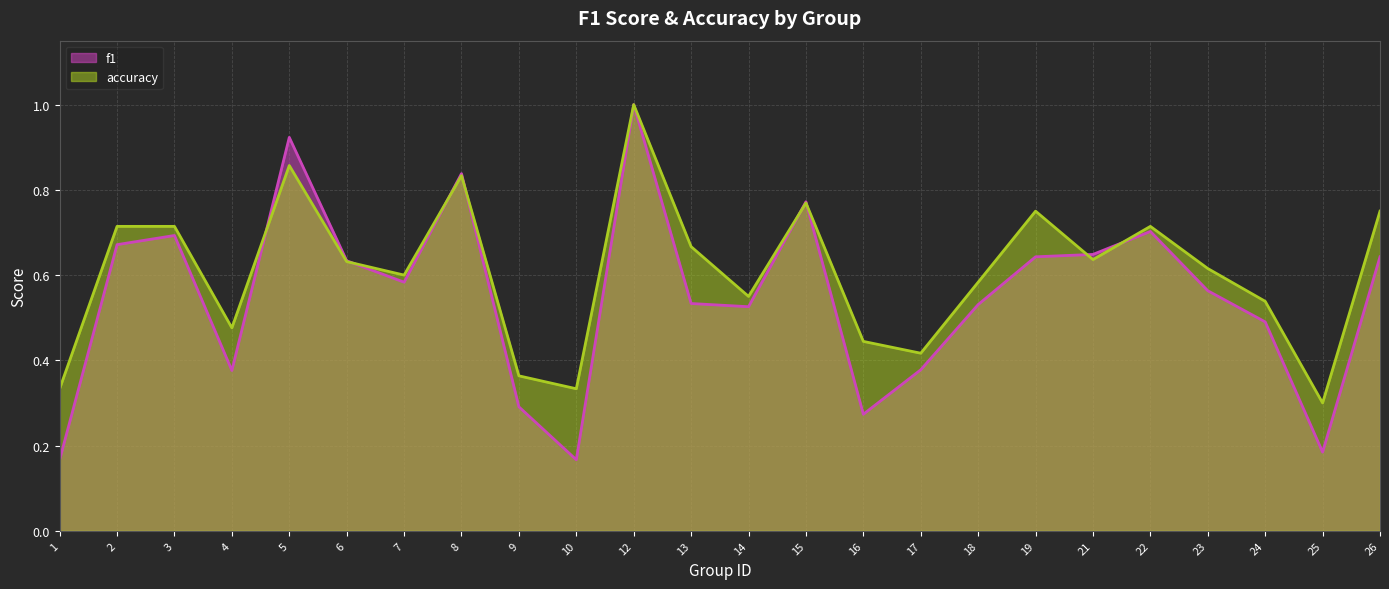

What is the difference between the accuracy values at 2 and 18?

0.1